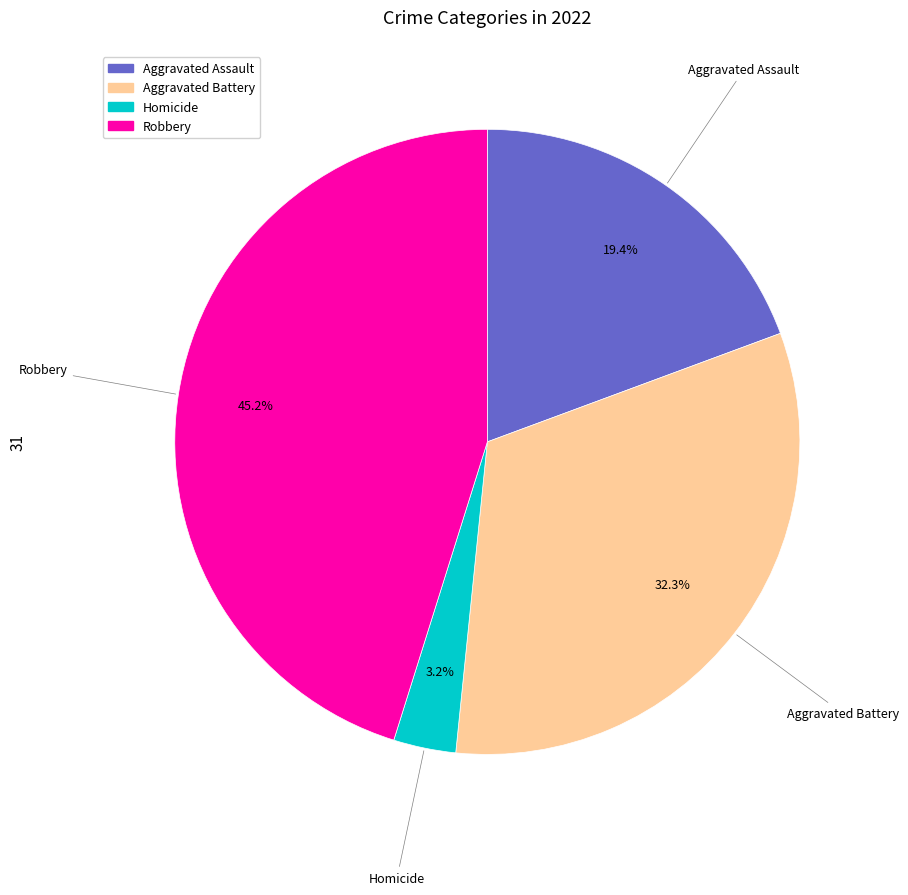

To the nearest percent, what is the average slice percentage?

25%